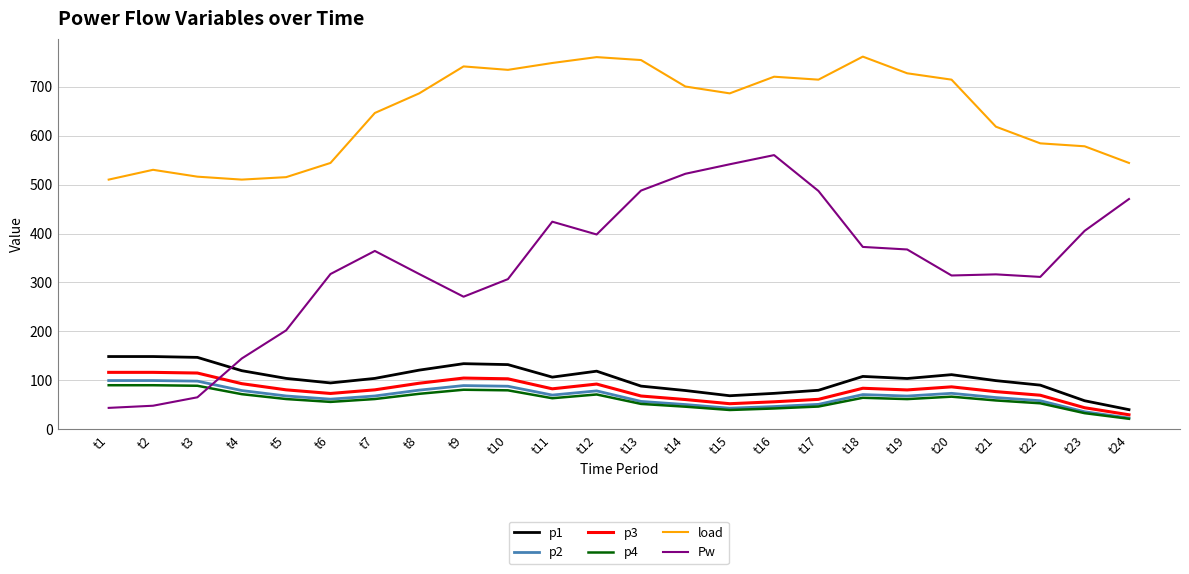

What is the lowest value of the p3 series?

30.0